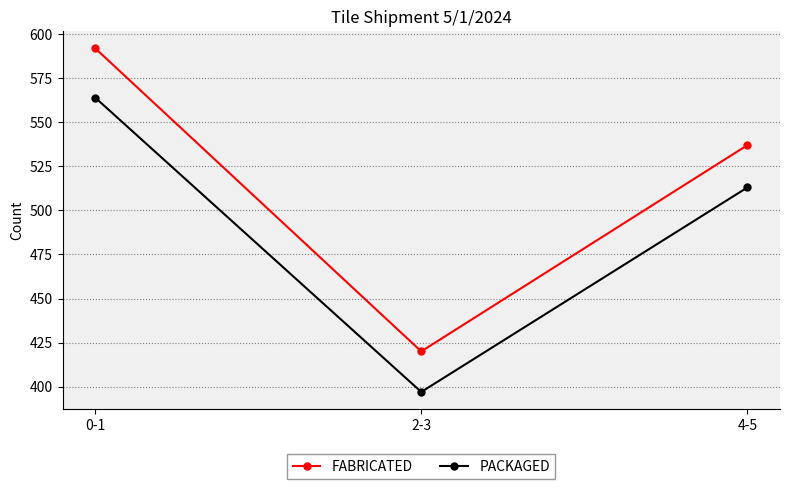

Reading left to right, list all the values displayed in this chart.

FABRICATED: 0-1=592	2-3=420	4-5=537
PACKAGED: 0-1=564	2-3=397	4-5=513